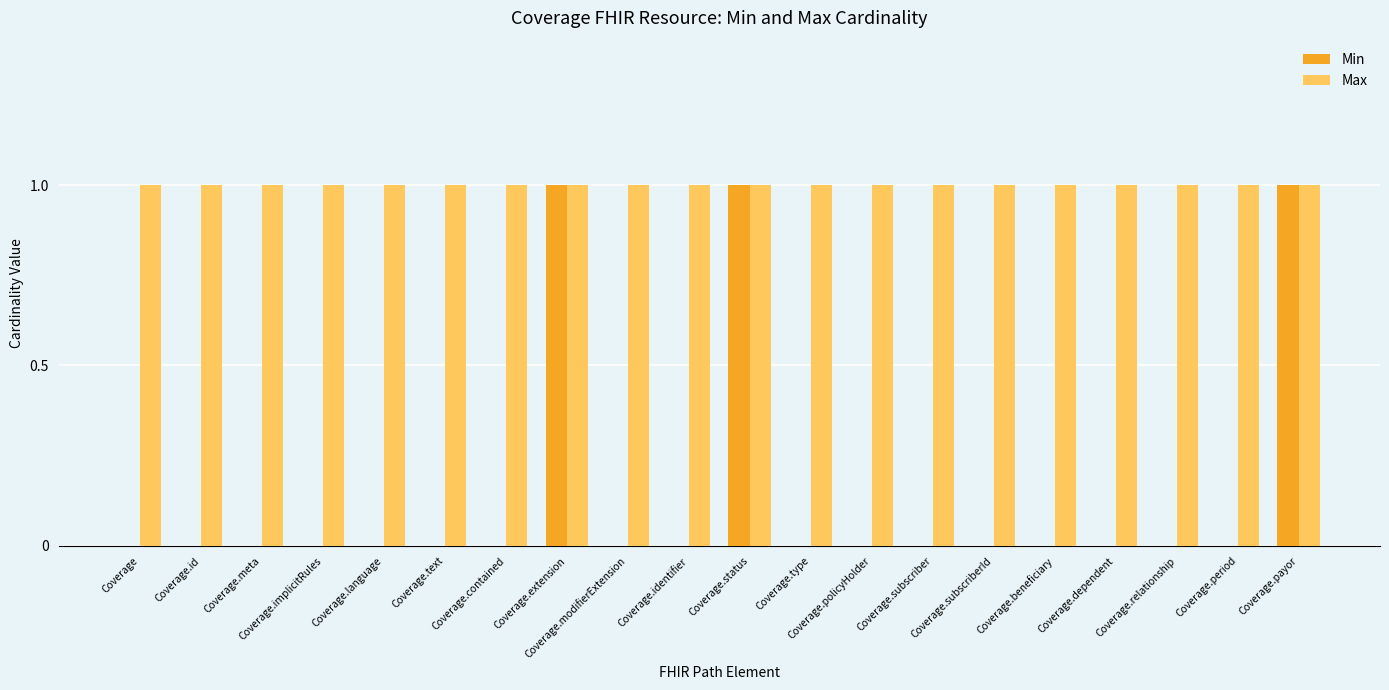

Reading right to left, list all the values displayed in this chart.

Min: Coverage.payor=1	Coverage.period=0	Coverage.relationship=0	Coverage.dependent=0	Coverage.beneficiary=0	Coverage.subscriberId=0	Coverage.subscriber=0	Coverage.policyHolder=0	Coverage.type=0	Coverage.status=1	Coverage.identifier=0	Coverage.modifierExtension=0	Coverage.extension=1	Coverage.contained=0	Coverage.text=0	Coverage.language=0	Coverage.implicitRules=0	Coverage.meta=0	Coverage.id=0	Coverage=0
Max: Coverage.payor=1	Coverage.period=1	Coverage.relationship=1	Coverage.dependent=1	Coverage.beneficiary=1	Coverage.subscriberId=1	Coverage.subscriber=1	Coverage.policyHolder=1	Coverage.type=1	Coverage.status=1	Coverage.identifier=1	Coverage.modifierExtension=1	Coverage.extension=1	Coverage.contained=1	Coverage.text=1	Coverage.language=1	Coverage.implicitRules=1	Coverage.meta=1	Coverage.id=1	Coverage=1